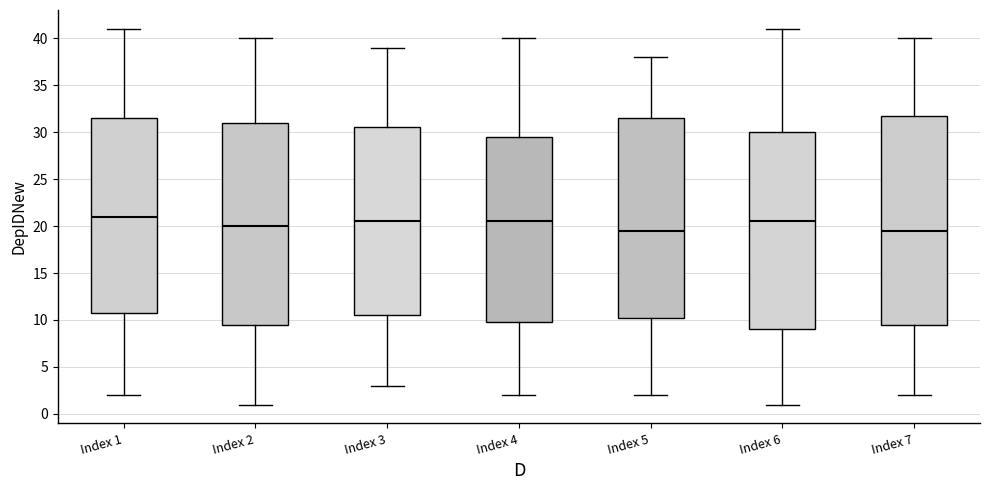

Where is the upper edge of the box for Index 5 on the y-axis? The values are not printed on the chart, so give them approximately, as read against the axis.

31.5